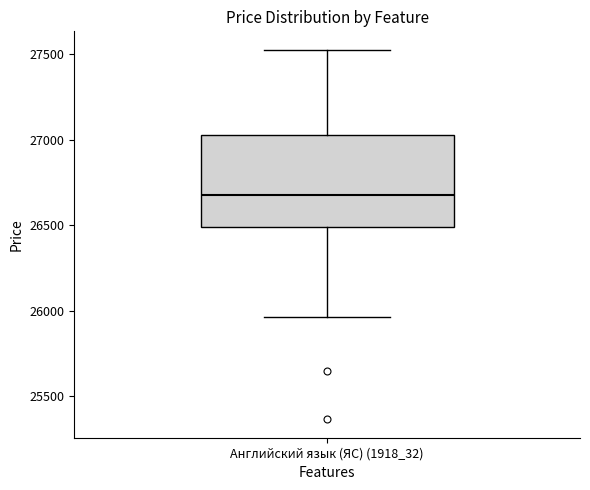

Where does the median line of the box for Английский язык (ЯС) (1918_32) sit on the y-axis? The values are not printed on the chart, so give them approximately, as read against the axis.

26700